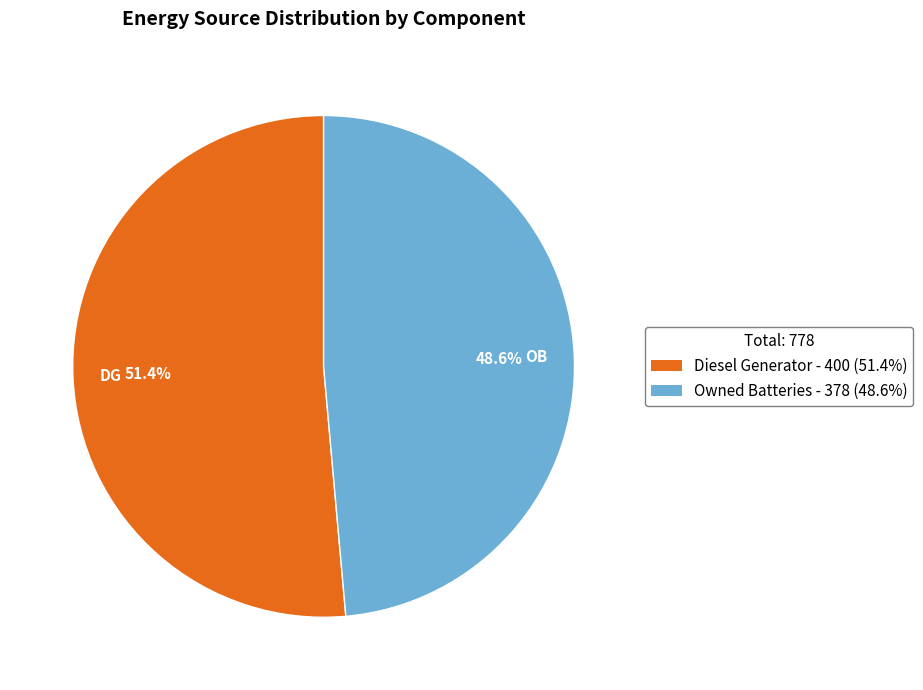

What is the smallest slice in the pie chart?

Owned Batteries